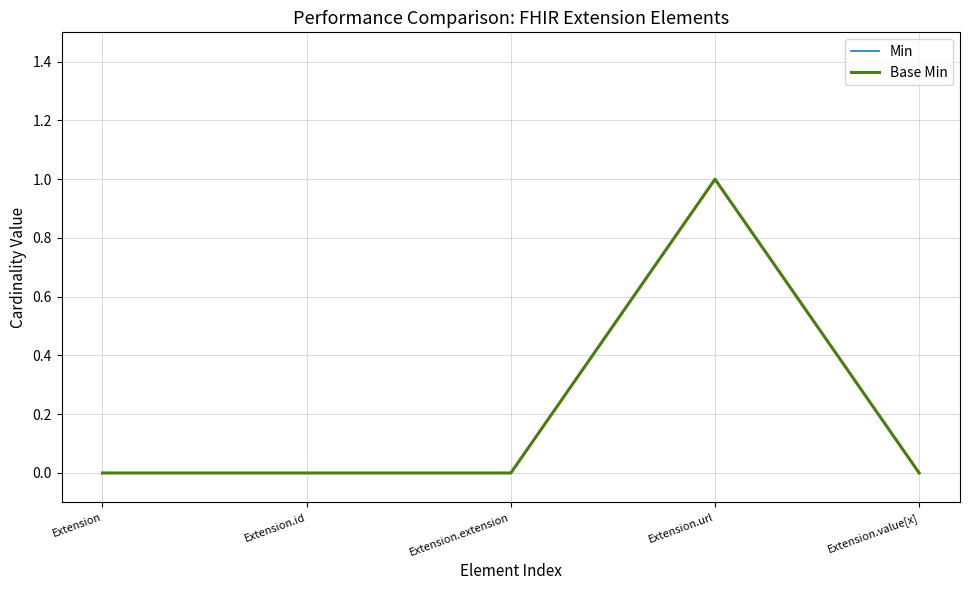

Rank the series at Extension.value[x] from highest to lowest value.

Min, Base Min